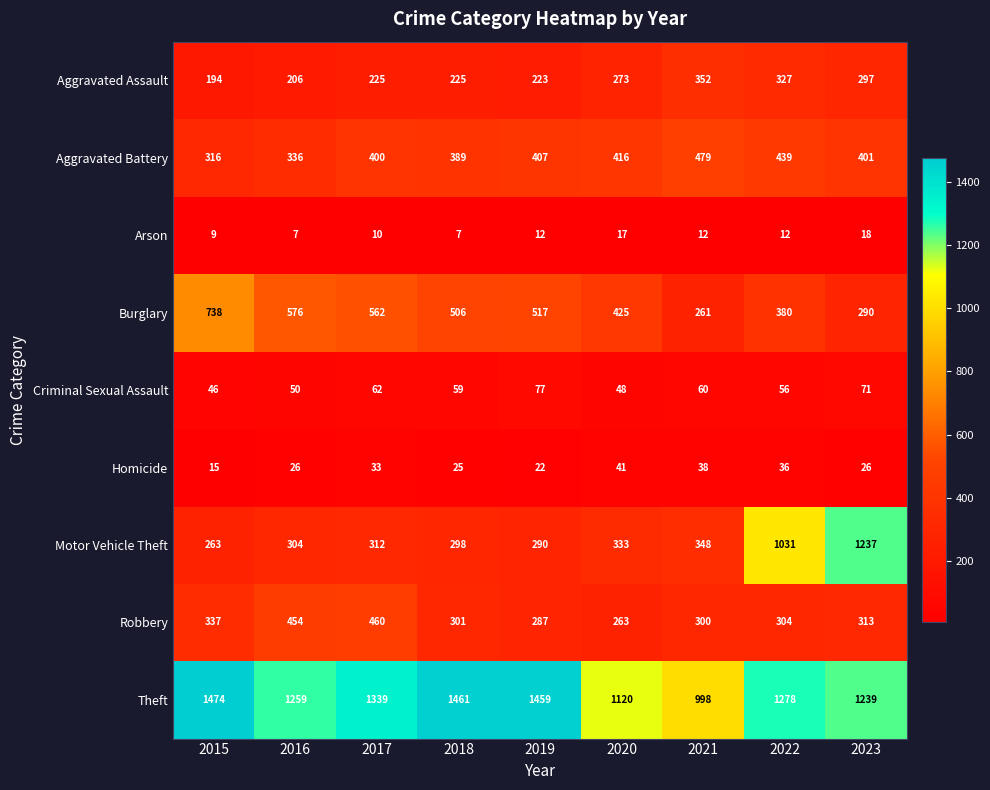

True or false: Motor Vehicle Theft has a value of 121 at 2017.

False